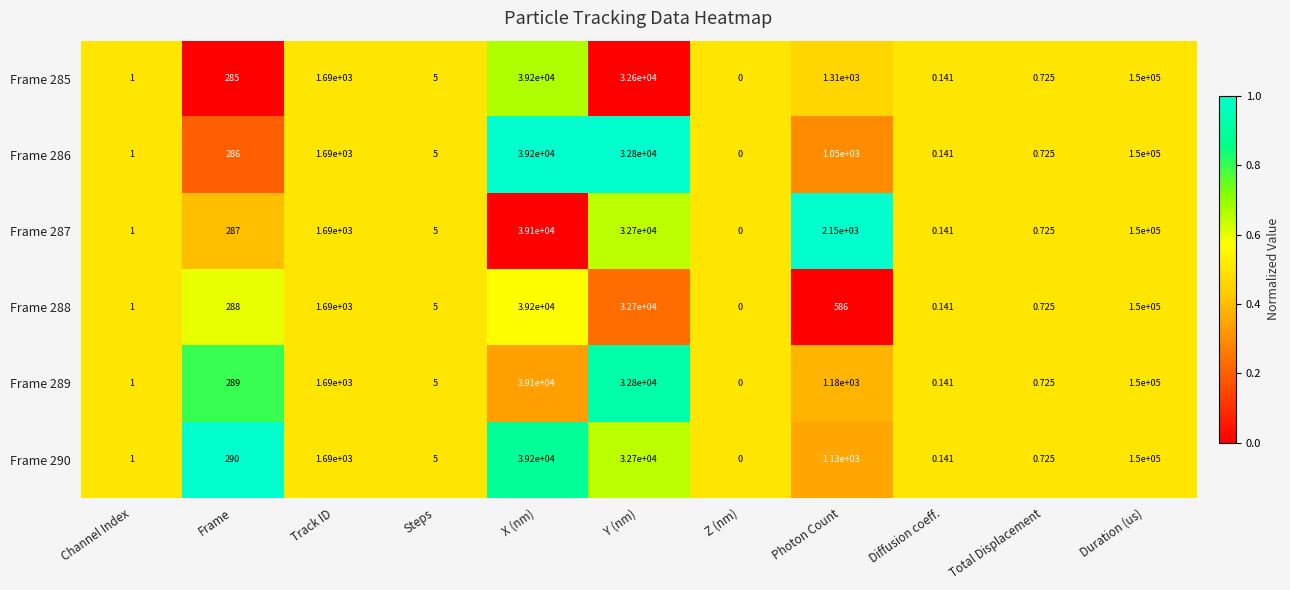

At which label is Frame 286 closest to 75000?

X (nm)